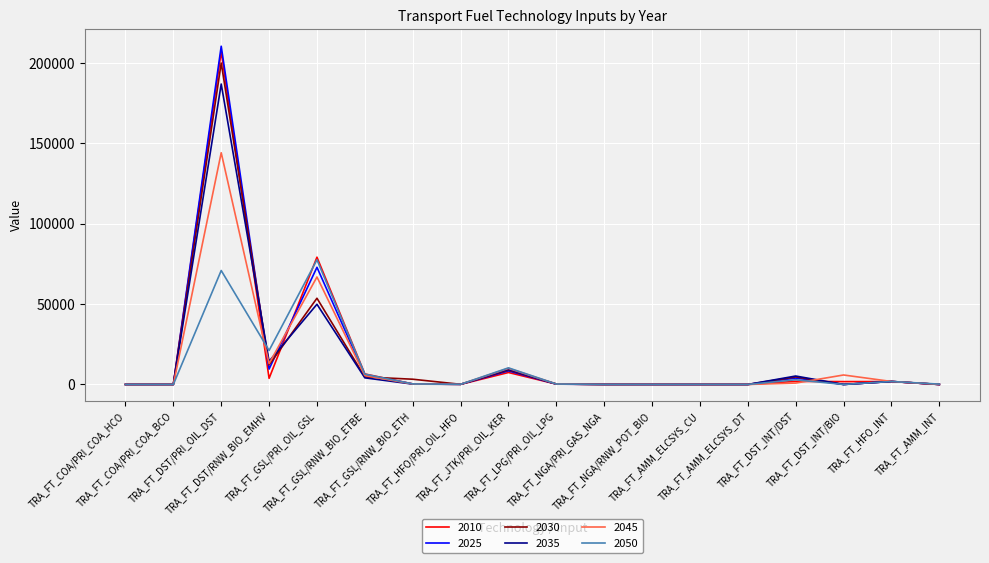

Is it true that 2030 equals 123166.1 at TRA_FT_COA/PRI_COA_HCO?

False